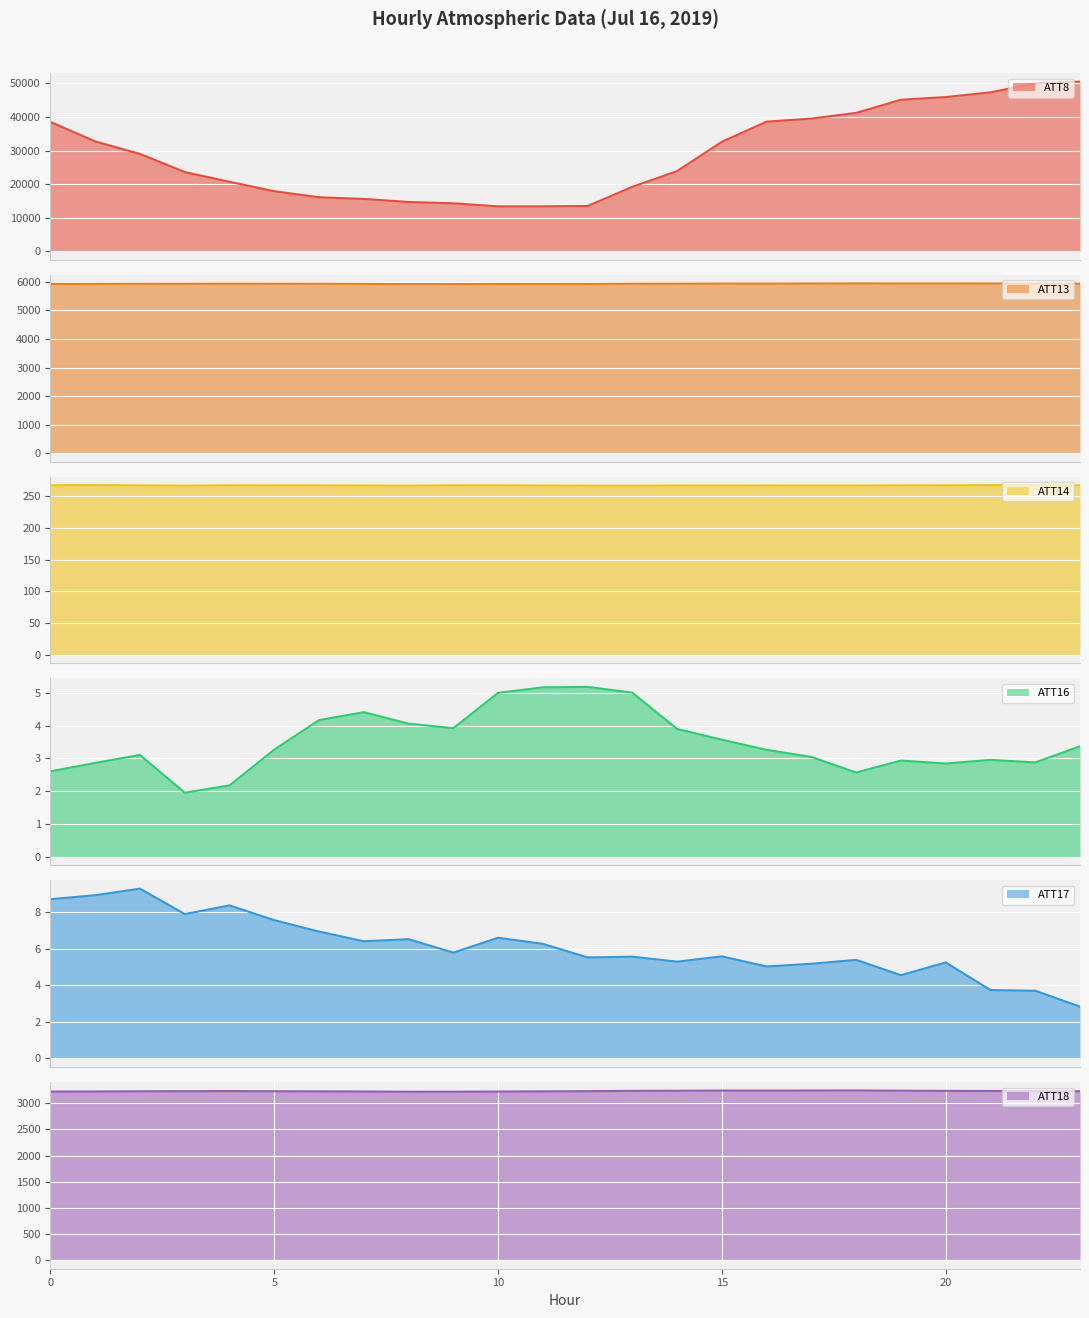

The ATT13 series shows 5939.5 at 4. True or false?

True